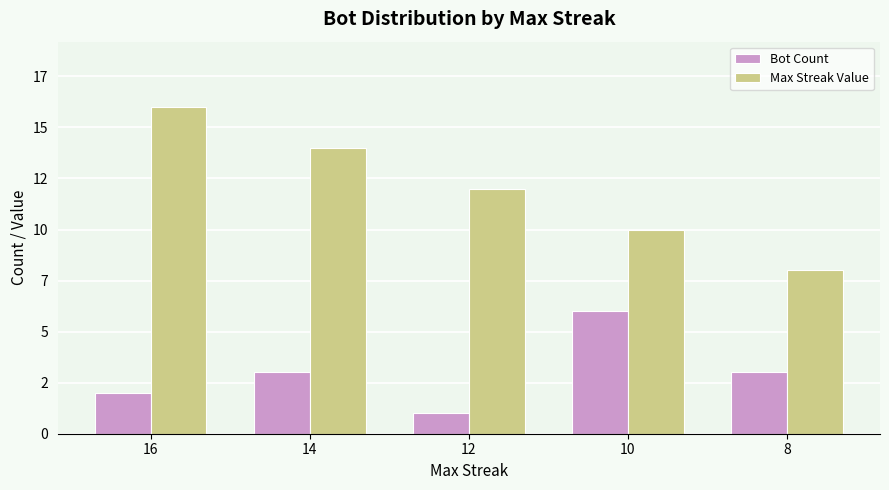

At which label does Bot Count reach its peak?

10